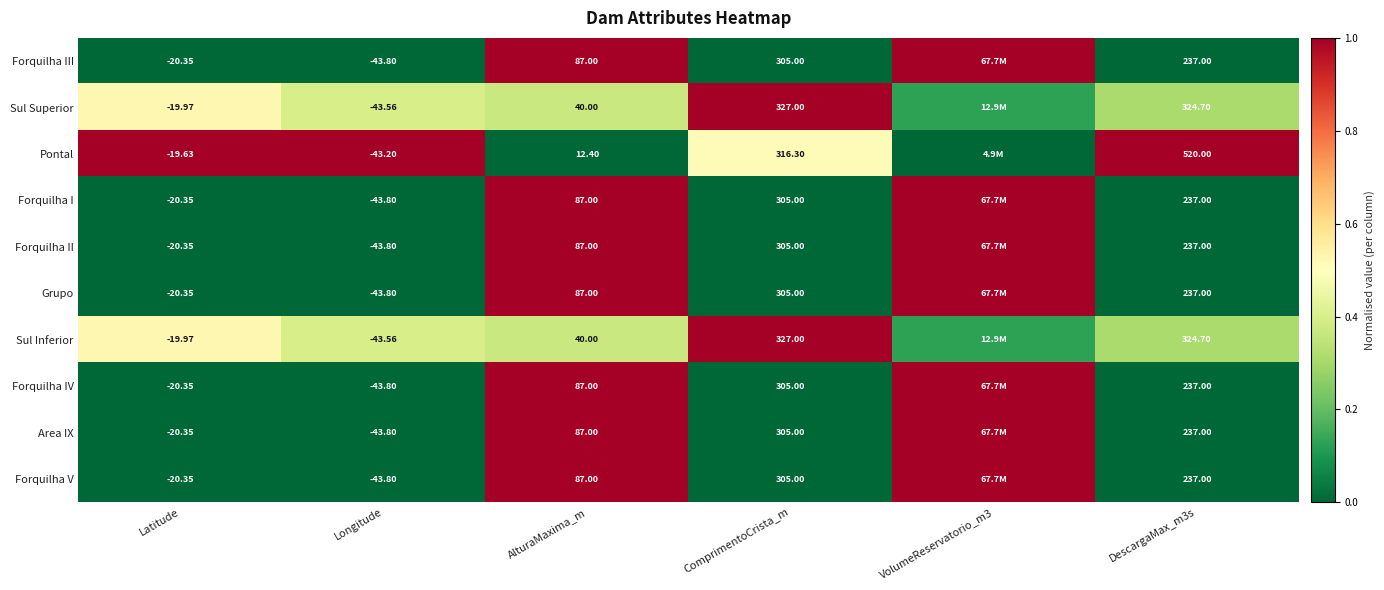

Is it true that Sul Superior equals 0.1 at AlturaMaxima_m?

False